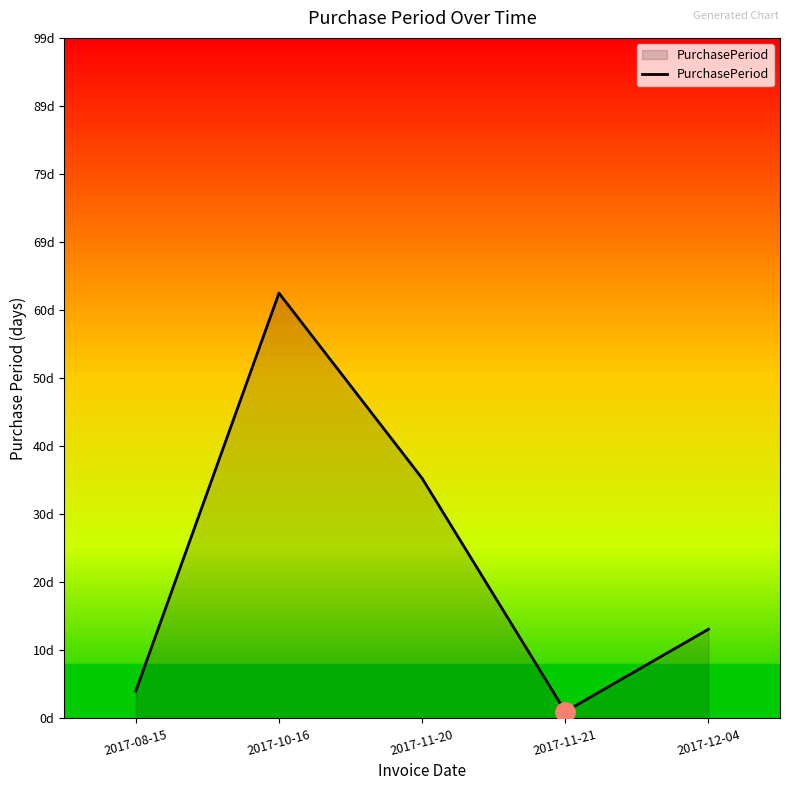

How many points are lower than both their immediate neighbors (excluding endpoints)?

1